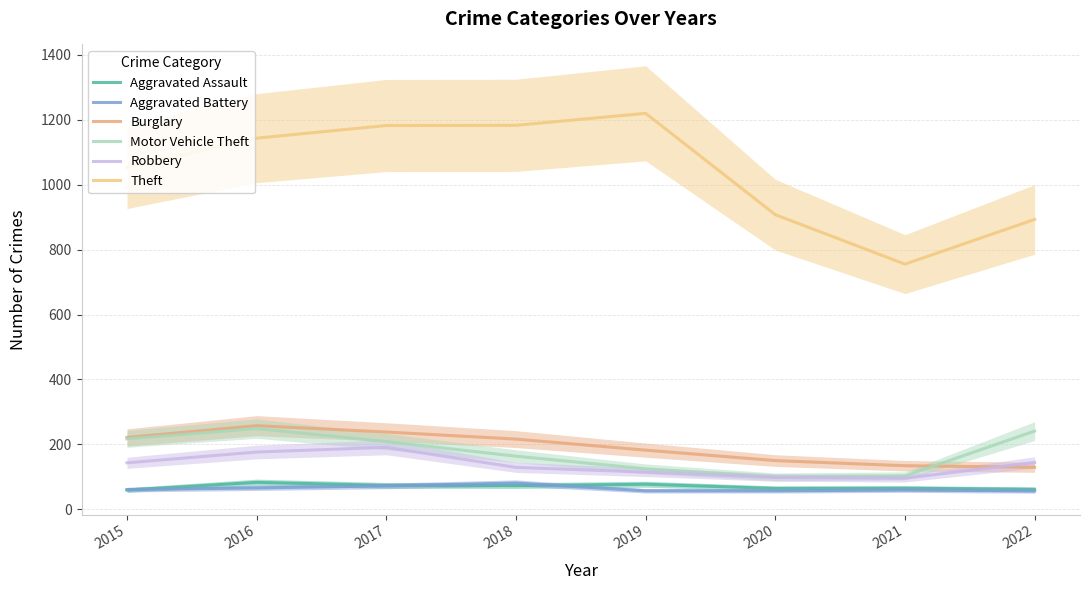

Reading left to right, what are all the values shown in this chart?

Aggravated Assault: 59.4	82.9	73.7	72.9	77.2	64.3	65.0	61.5
Aggravated Battery: 60.6	65.9	72.1	80.9	56.9	56.9	59.3	56.4
Burglary: 221.3	257.6	238.0	216.2	182.2	150.0	134.2	129.4
Motor Vehicle Theft: 217.0	248.5	208.6	163.5	124.7	99.8	102.8	241.0
Robbery: 143.2	176.4	190.8	129.1	114.5	98.1	95.7	144.3
Theft: 1052.8	1143.2	1182.1	1182.7	1219.7	907.5	755.2	892.9